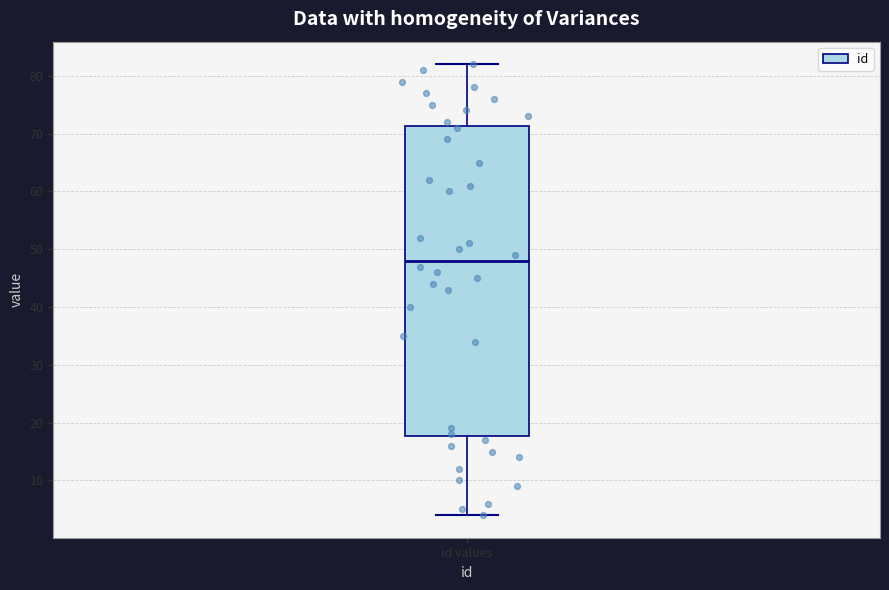

Where does the lower whisker of the box for id values end on the y-axis? The values are not printed on the chart, so give them approximately, as read against the axis.

4